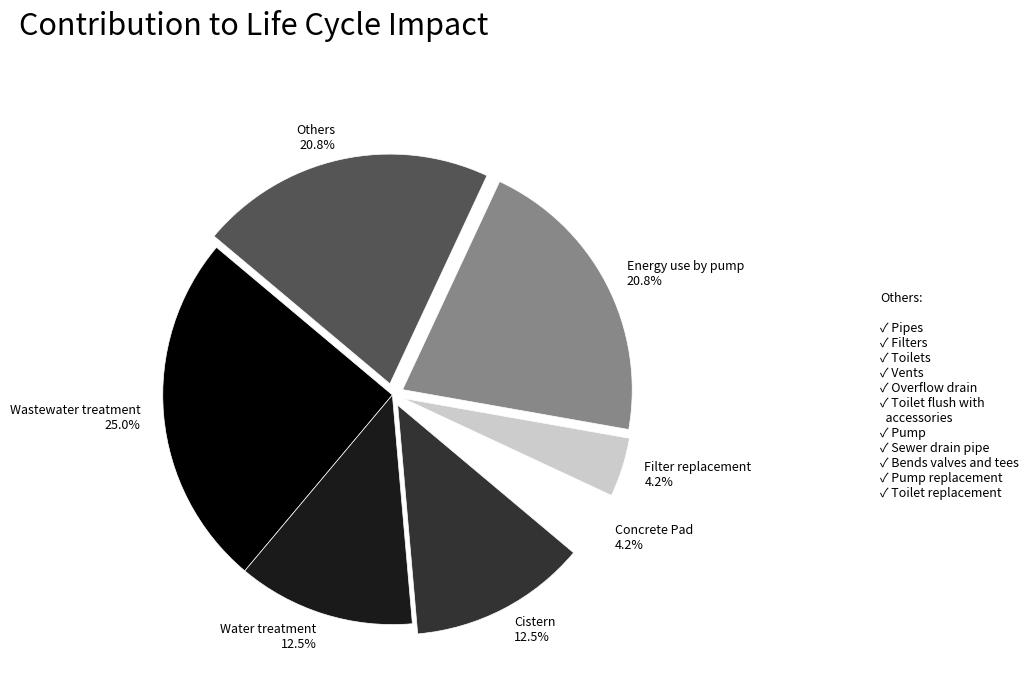

Does any single category account for the majority?

No